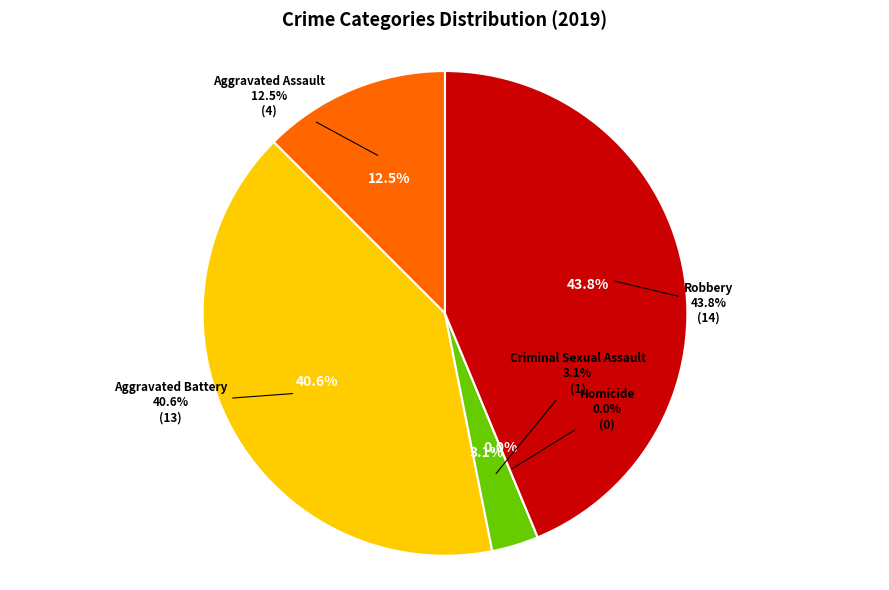

What is the total percentage of Homicide and Aggravated Assault?

12.5%